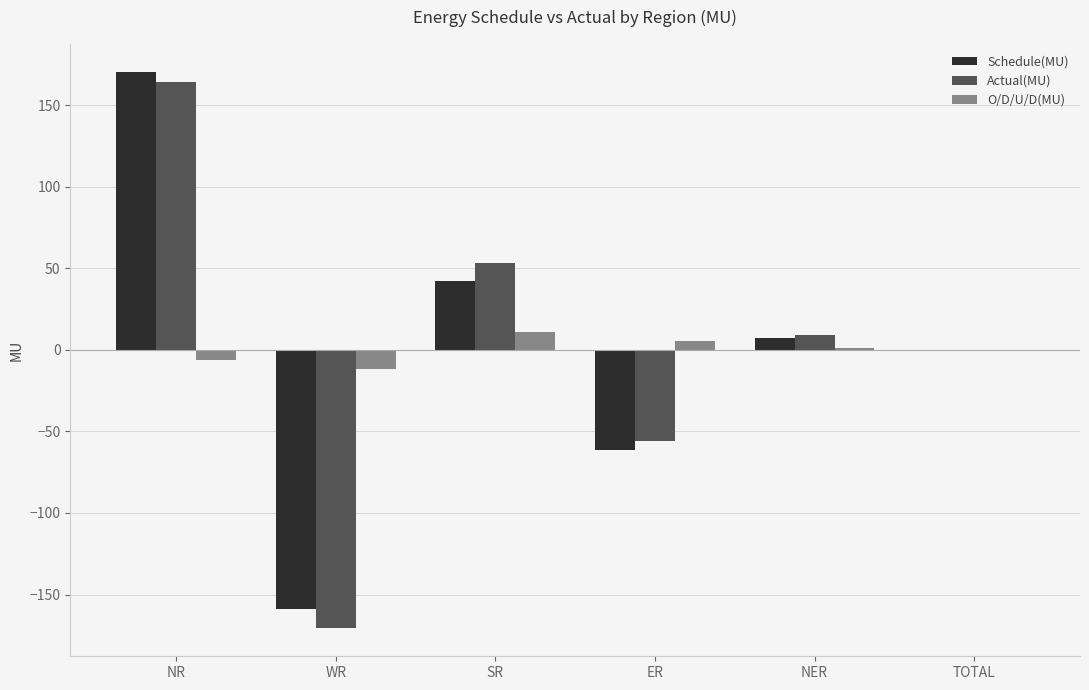

How many series are shown in this chart?

3